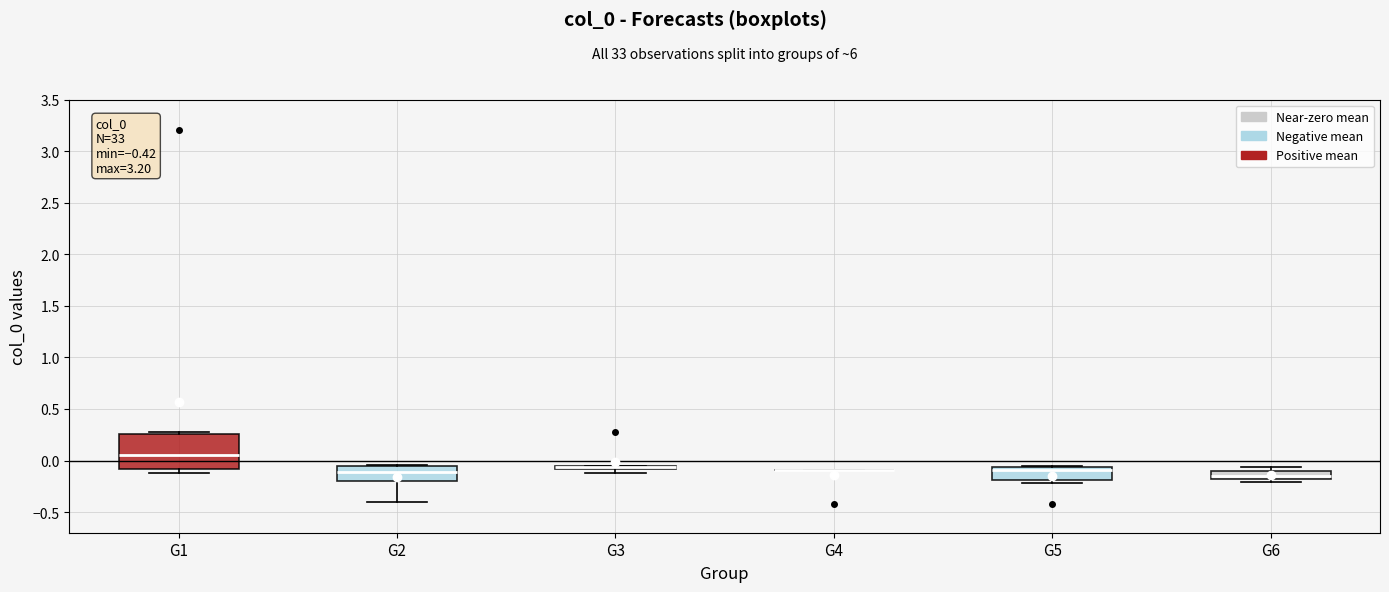

Comparing the boxes themselves (not the whiskers), which one is the tallest?

G1